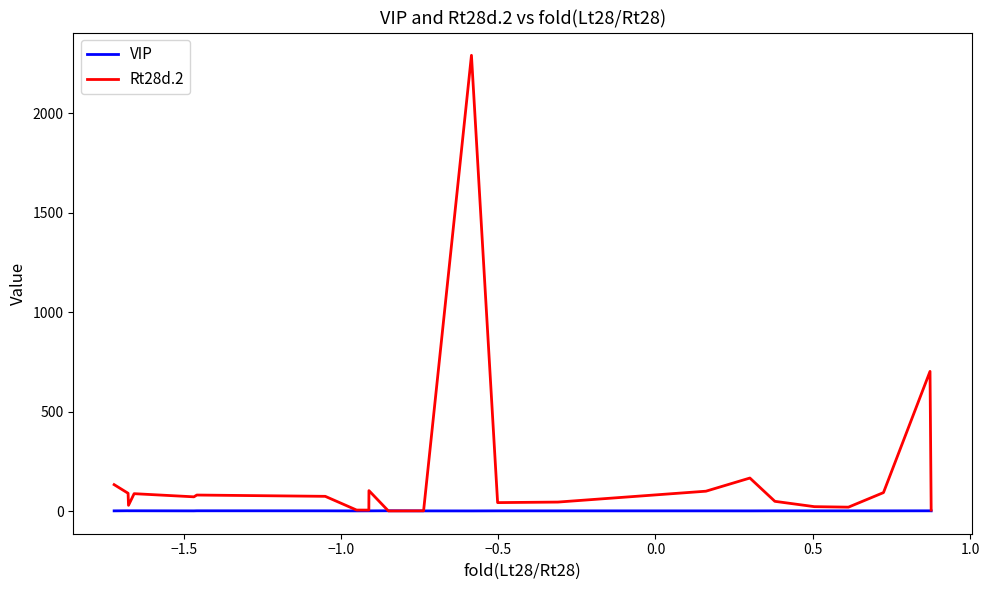

In Rt28d.2, how many points are lower than both neighbors (excluding endpoints)?

6